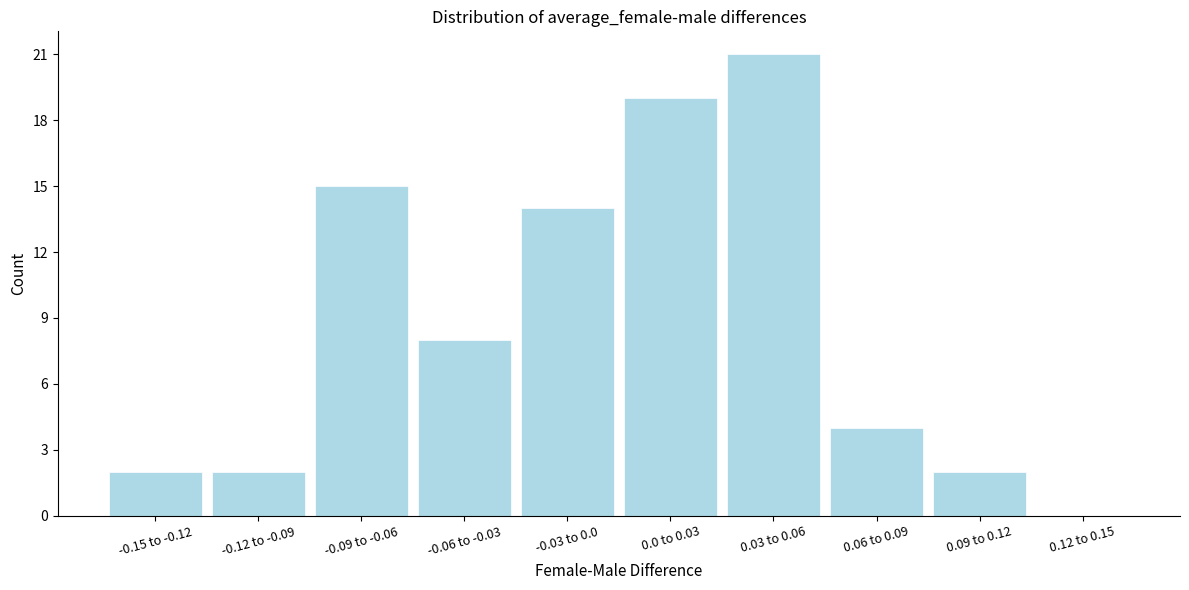

Reading right to left, transcribe all the data shown in this chart.

0.12 to 0.15=0	0.09 to 0.12=2	0.06 to 0.09=4	0.03 to 0.06=21	0.0 to 0.03=19	-0.03 to 0.0=14	-0.06 to -0.03=8	-0.09 to -0.06=15	-0.12 to -0.09=2	-0.15 to -0.12=2